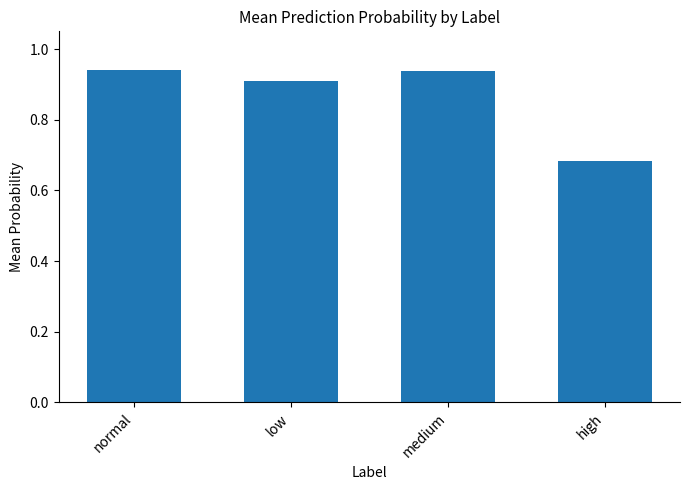

True or false: the data shows 0.9 at normal.

True